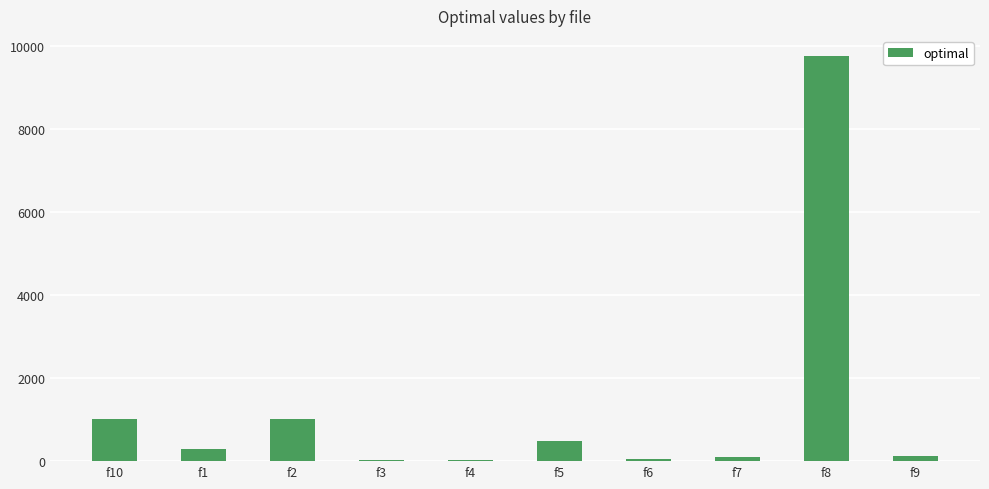

What is the greatest value displayed?

9767.0